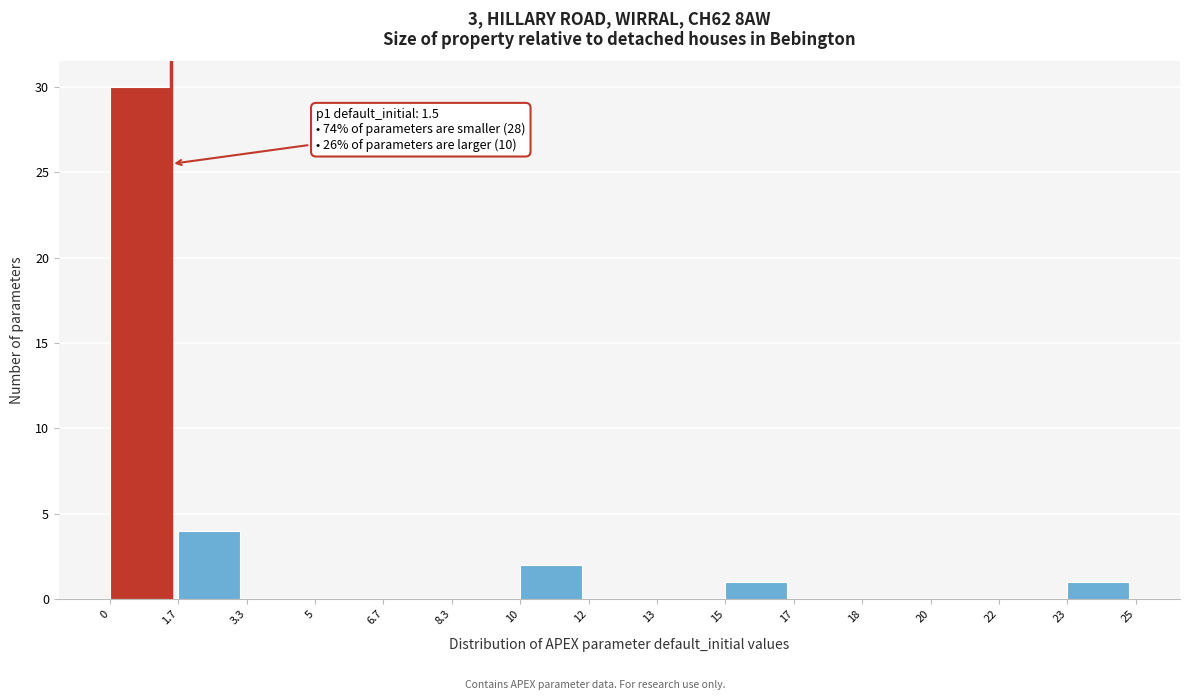

Reading left to right, what are all the values shown in this chart?

0=30	1.7=4	3.3=0	5=0	6.7=0	8.3=0	10=2	12=0	13=0	15=1	17=0	18=0	20=0	22=0	23=1